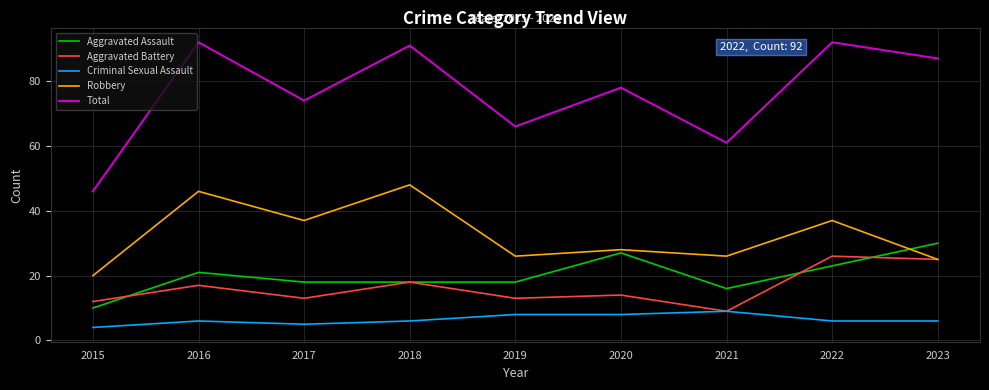

Is the value of Aggravated Battery at 2020 greater than the value of Criminal Sexual Assault at 2019?

Yes